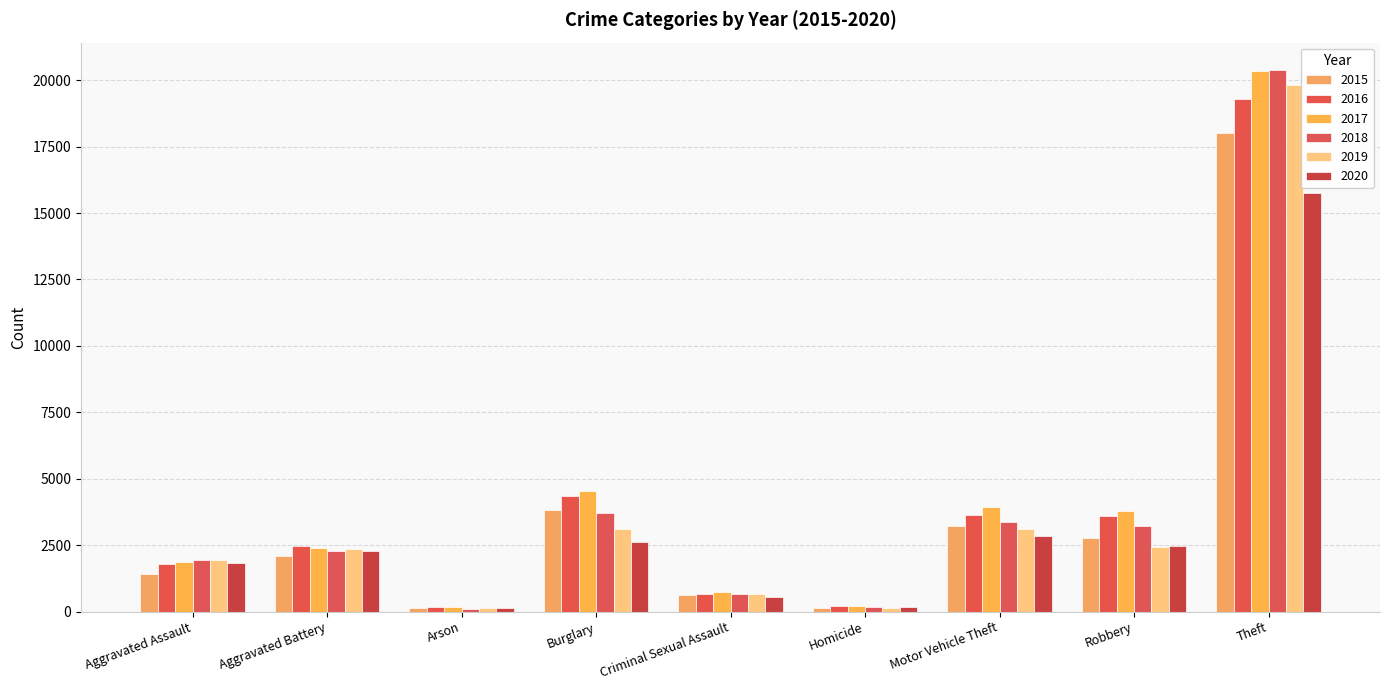

What is the label of the 4th bar from the left?

Burglary